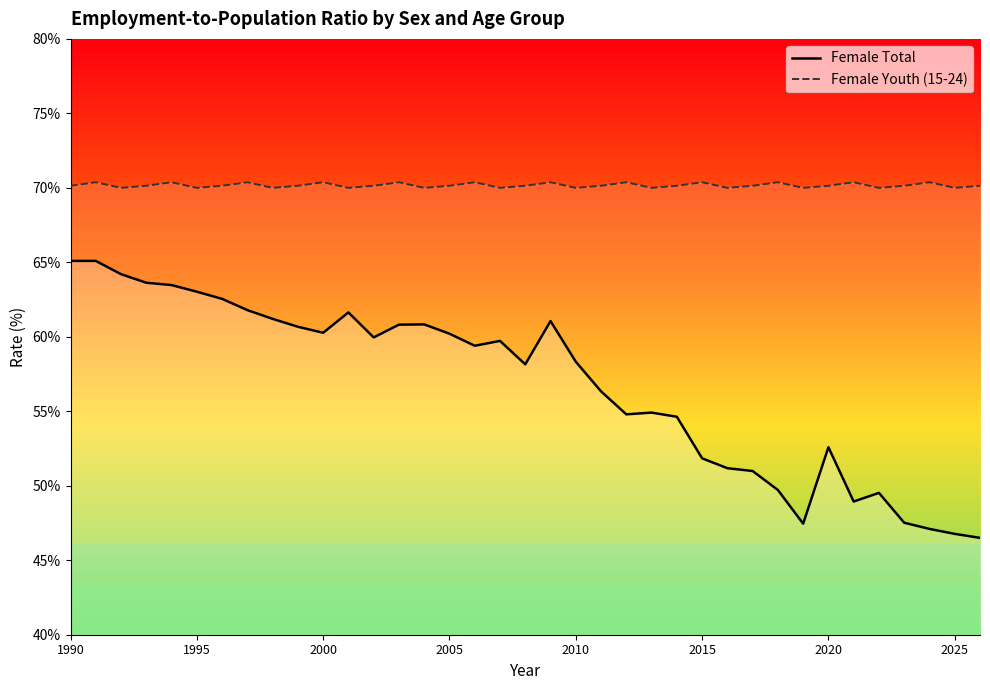

What is the difference between the second highest and minimum values in the Female Youth (15-24) series?

0.4